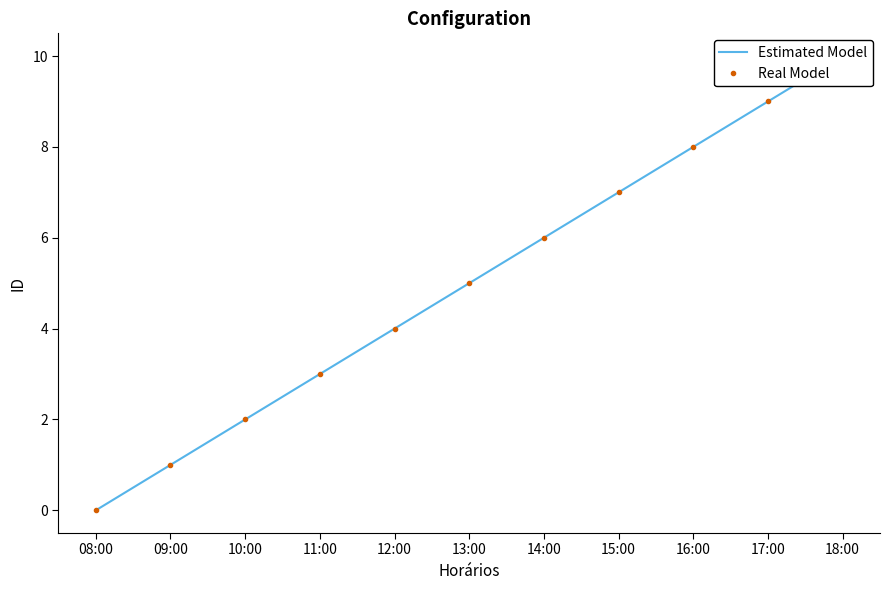

Count the Real Model values in the range 2 to 8.

7